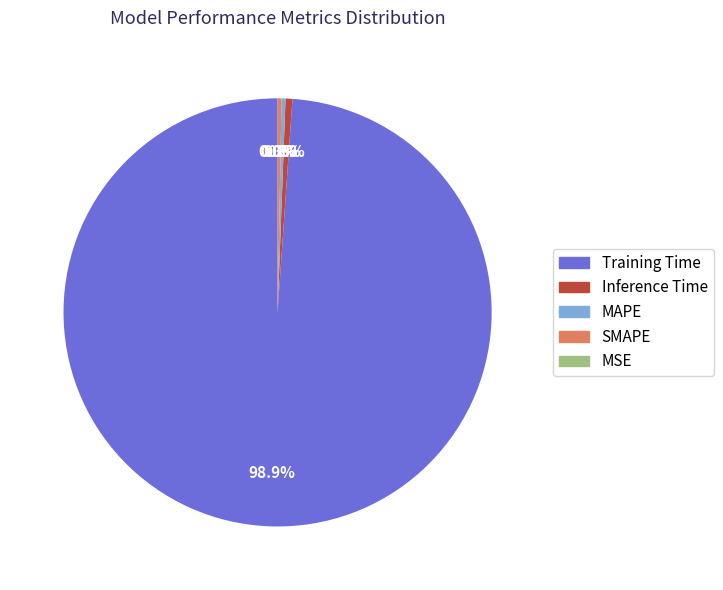

Which category has the biggest portion of the pie?

Training Time